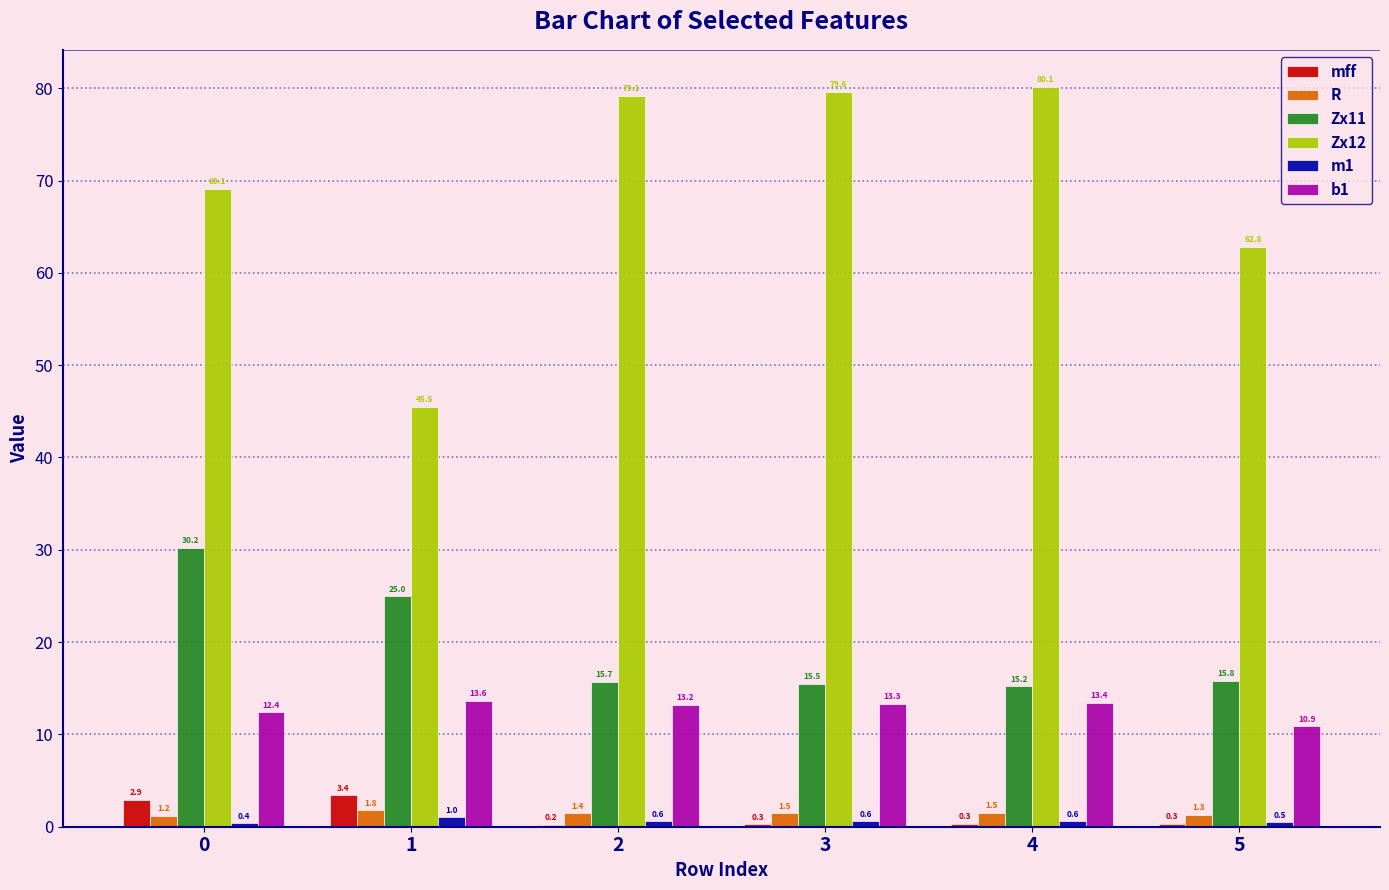

What is the highest value of the b1 series?

13.6